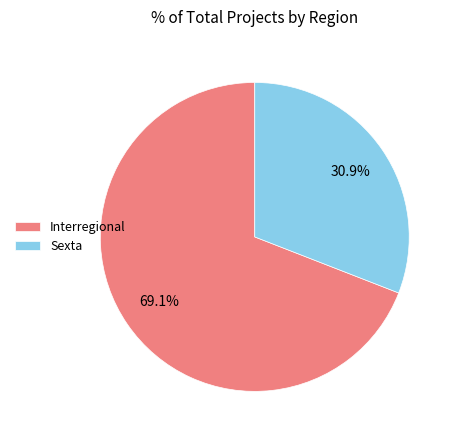

Does Interregional account for over 50% of the chart?

Yes